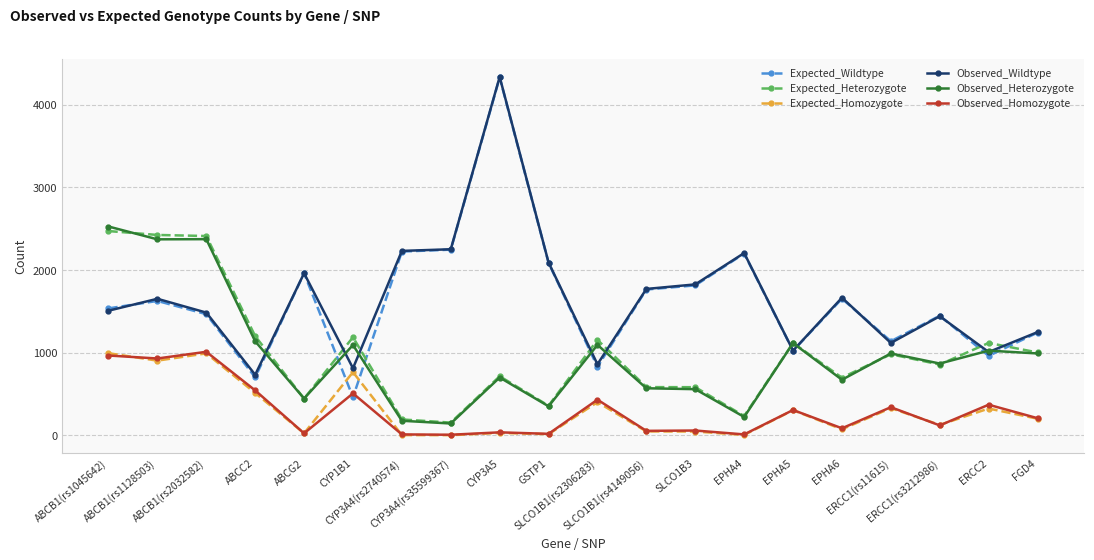

What is the value of the Expected_Heterozygote point at the 9th from the left?

715